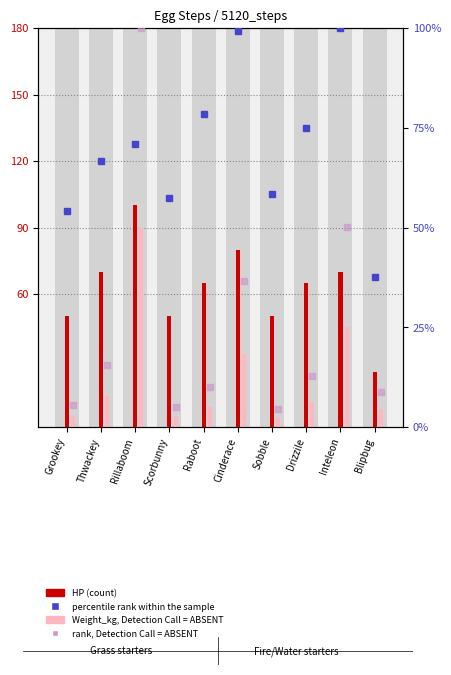

What is the approximate value of Weight_kg, Detection Call = ABSENT at Scorbunny?

4.5